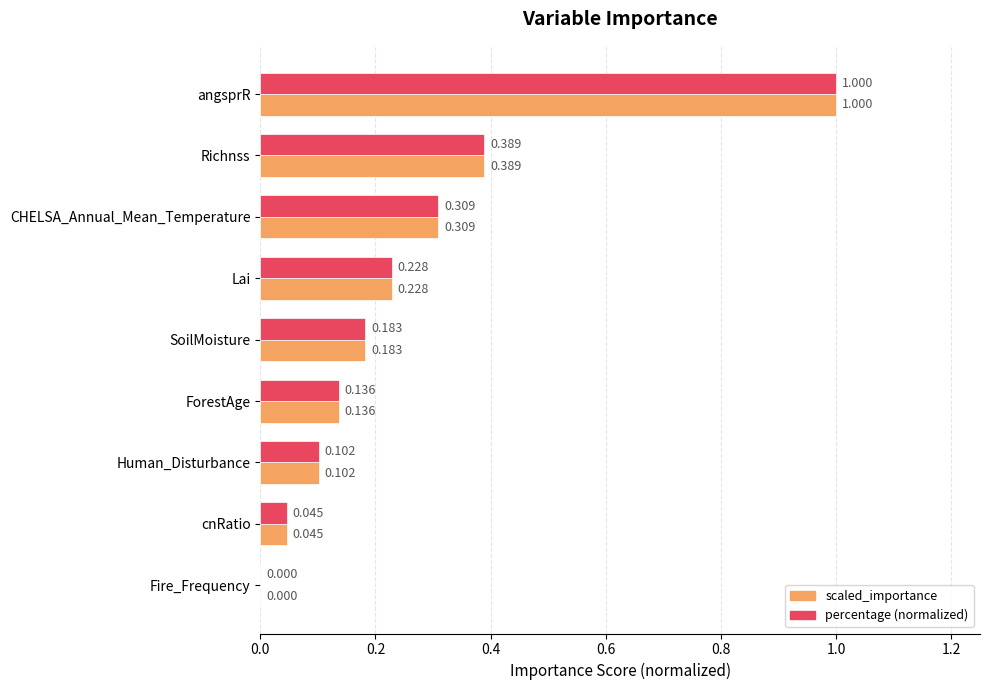

Which category has the highest value in the scaled_importance series?

angsprR